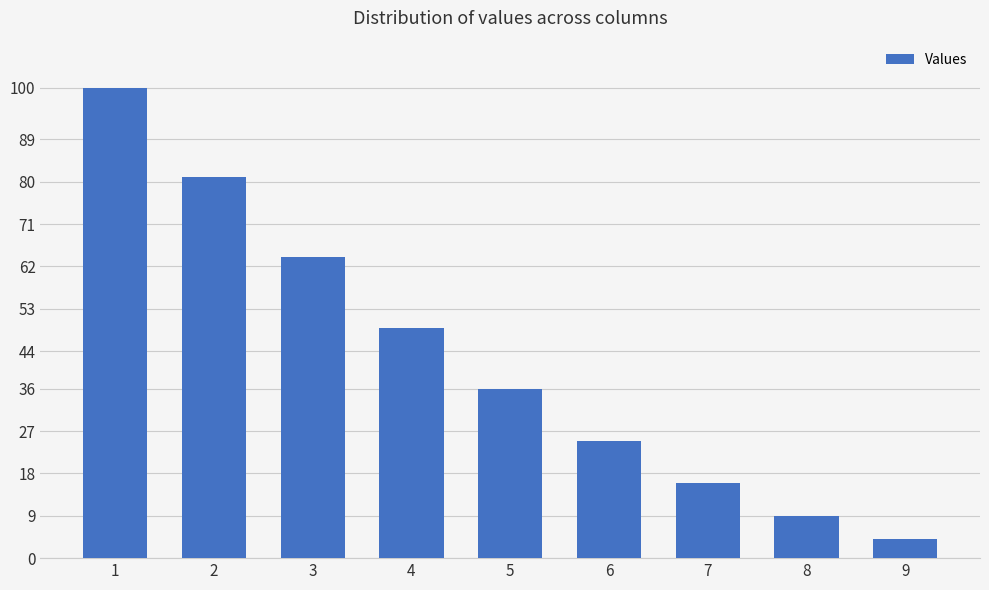

How many data points are less than 36?

4